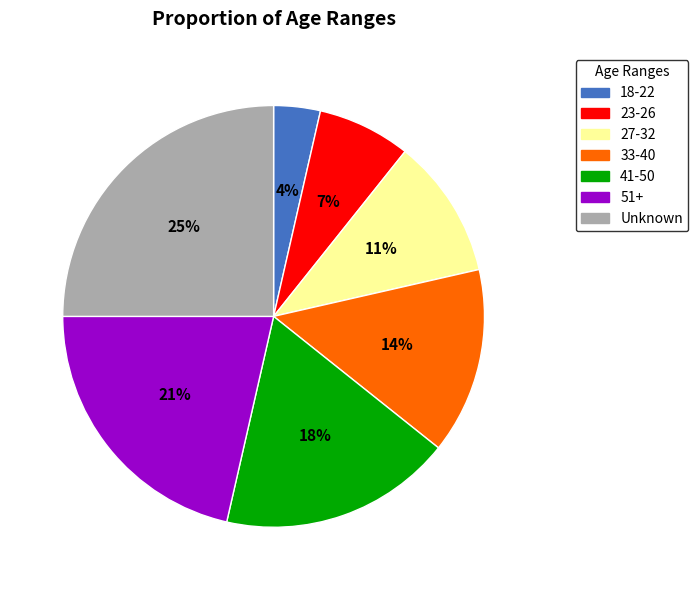

Which category has the smallest portion of the pie?

18-22